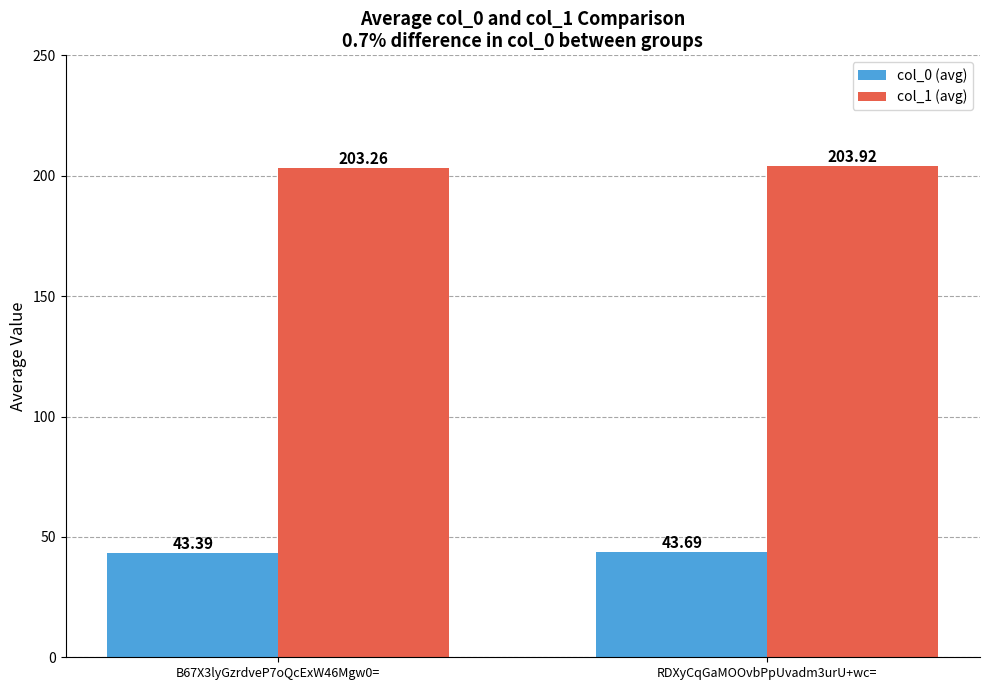

Which series has the widest spread of values?

col_1 (avg)